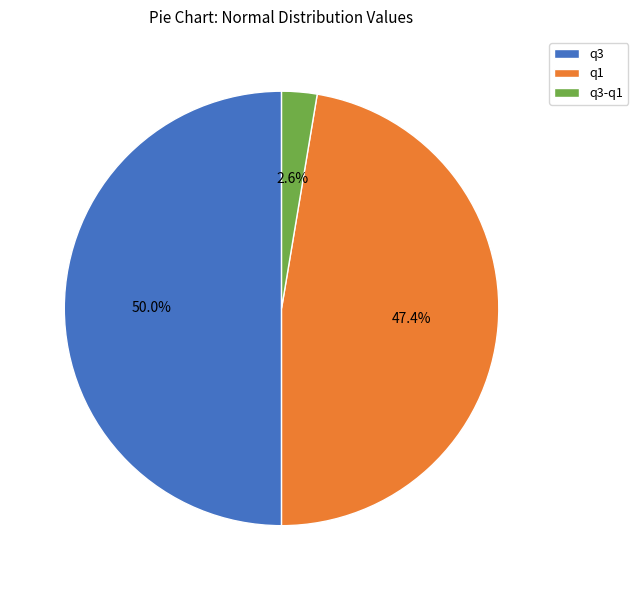

Which slice is the largest?

q3